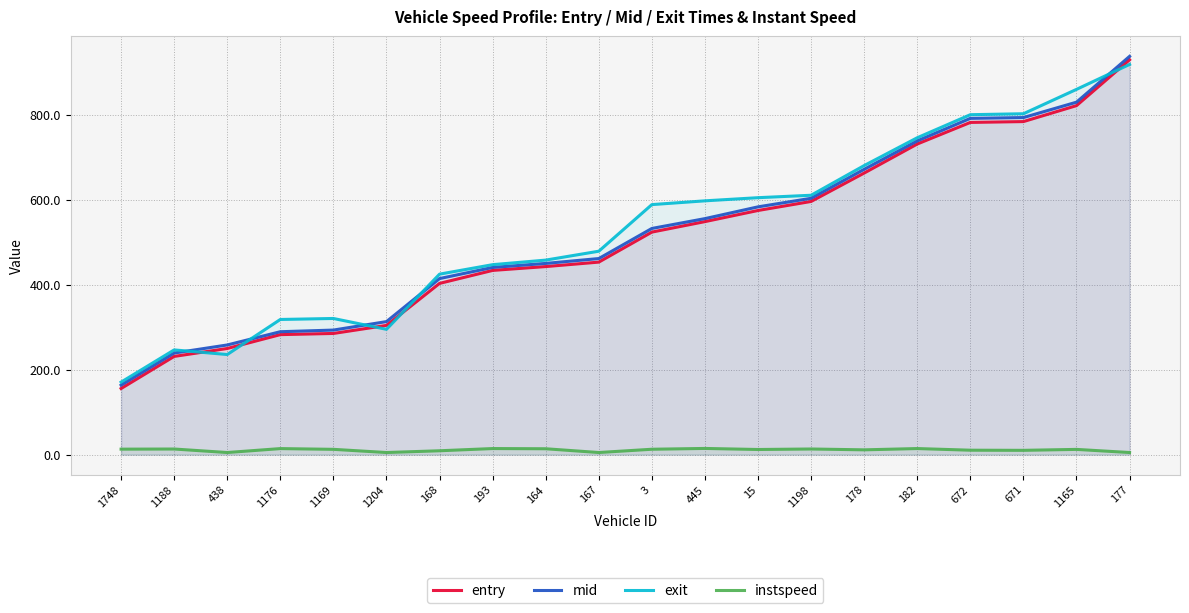

What is the difference between the maximum and second lowest values in the exit series?

682.7